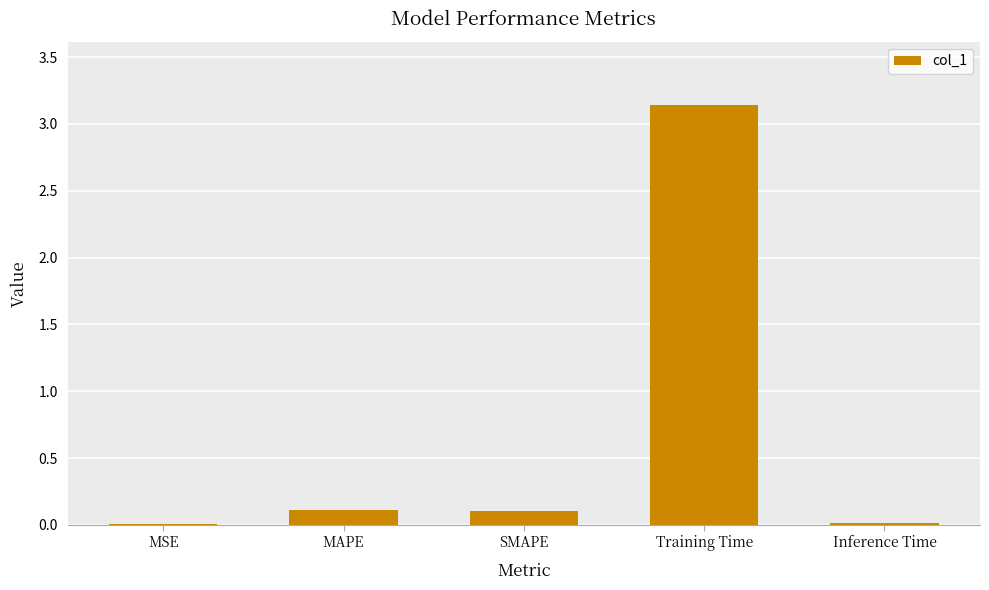

The chart shows a value of 0.0 at MSE. True or false?

True